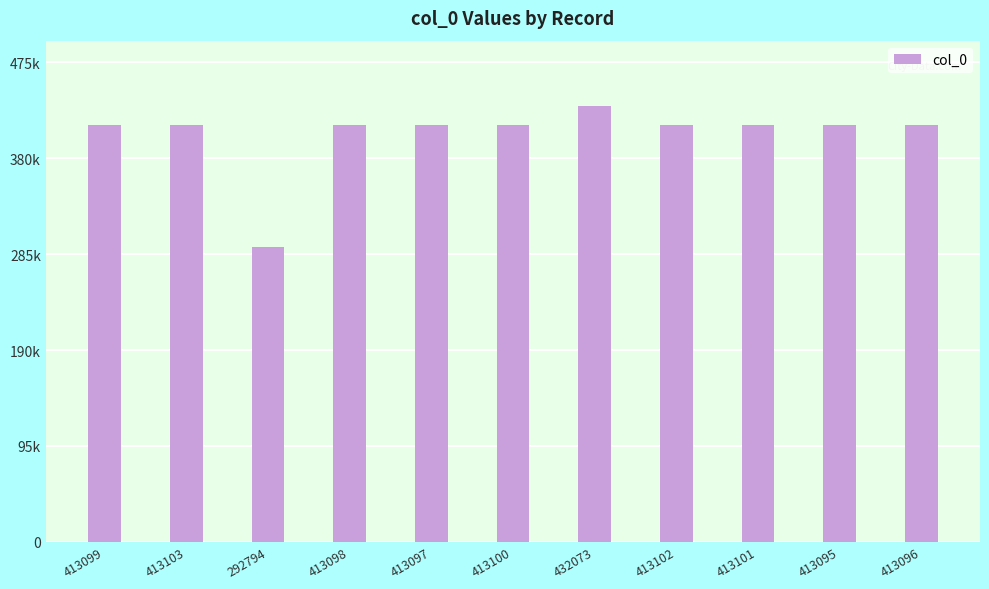

What is the average value?

403887